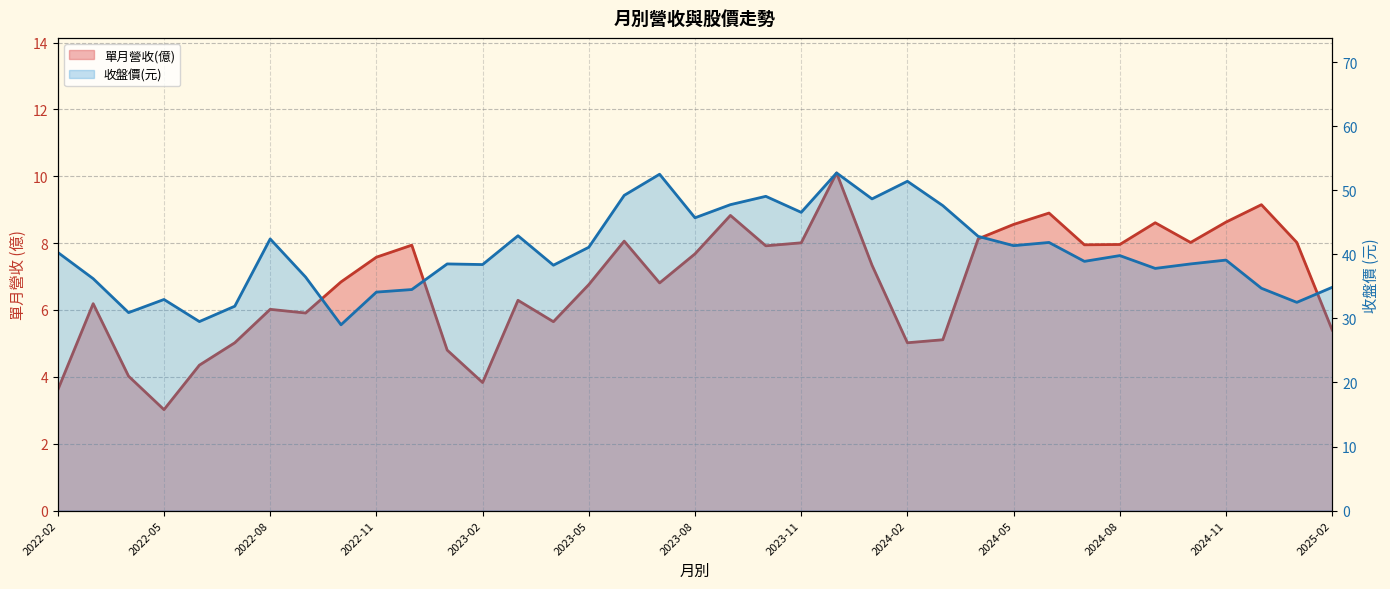

The value of 單月營收(億) at 2022-12 is 4.1. True or false?

False